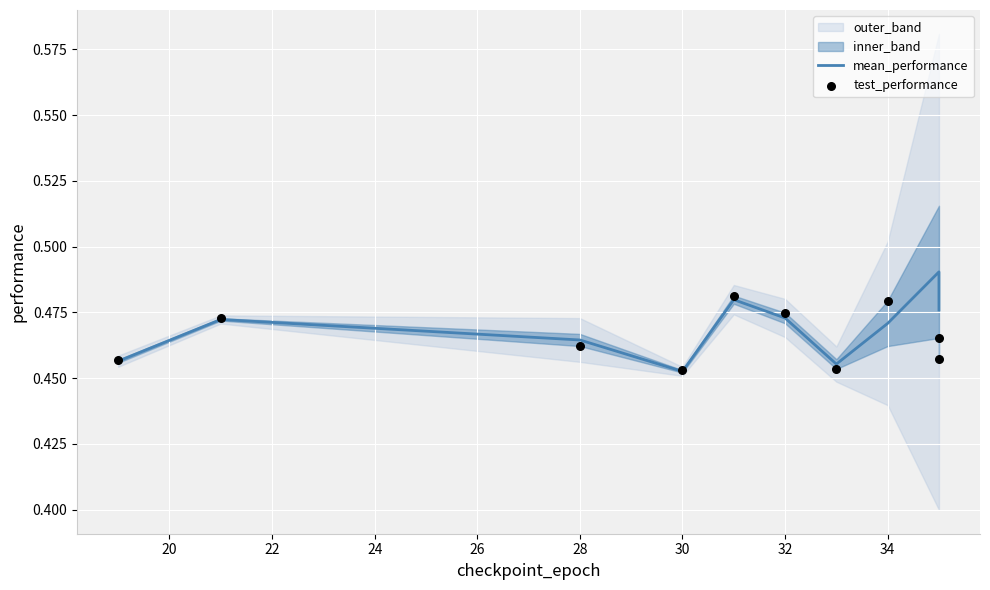

At how many categories does at least one series exceed 0?

10